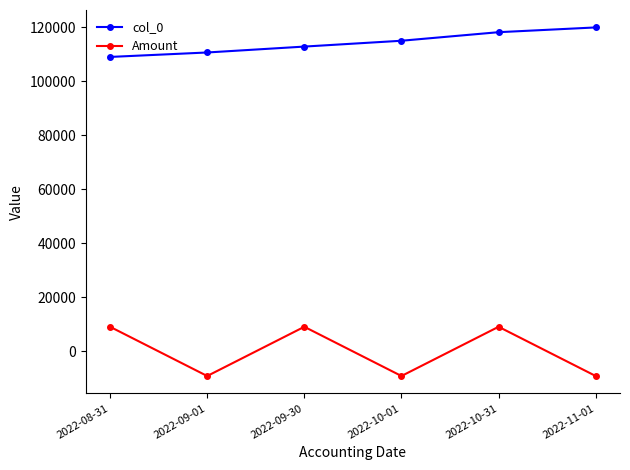

What position from the left is 2022-09-30?

3